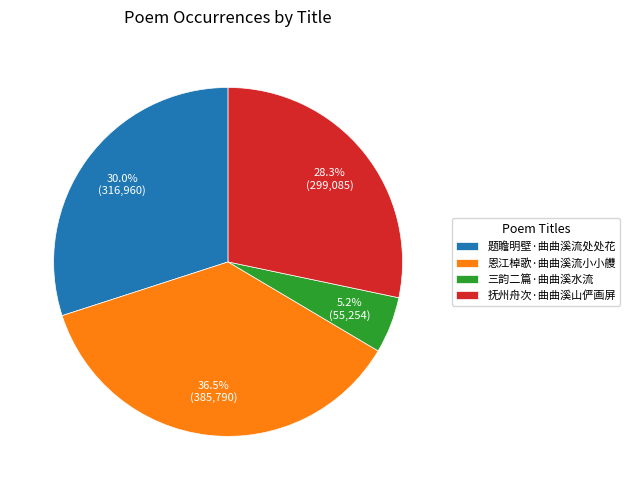

What portion of the pie excludes 恩江棹歌·曲曲溪流小小艭?

63.5%